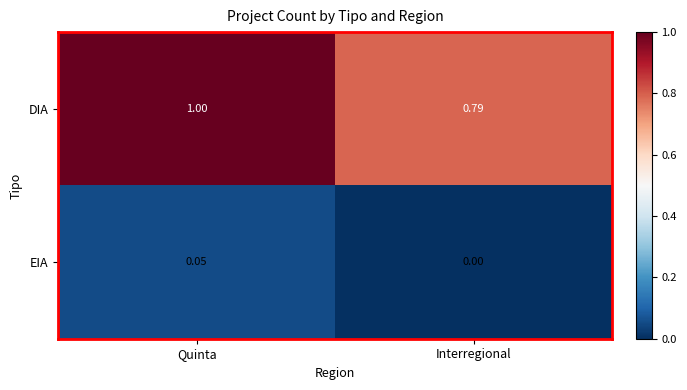

Which series has the largest total across all categories?

DIA